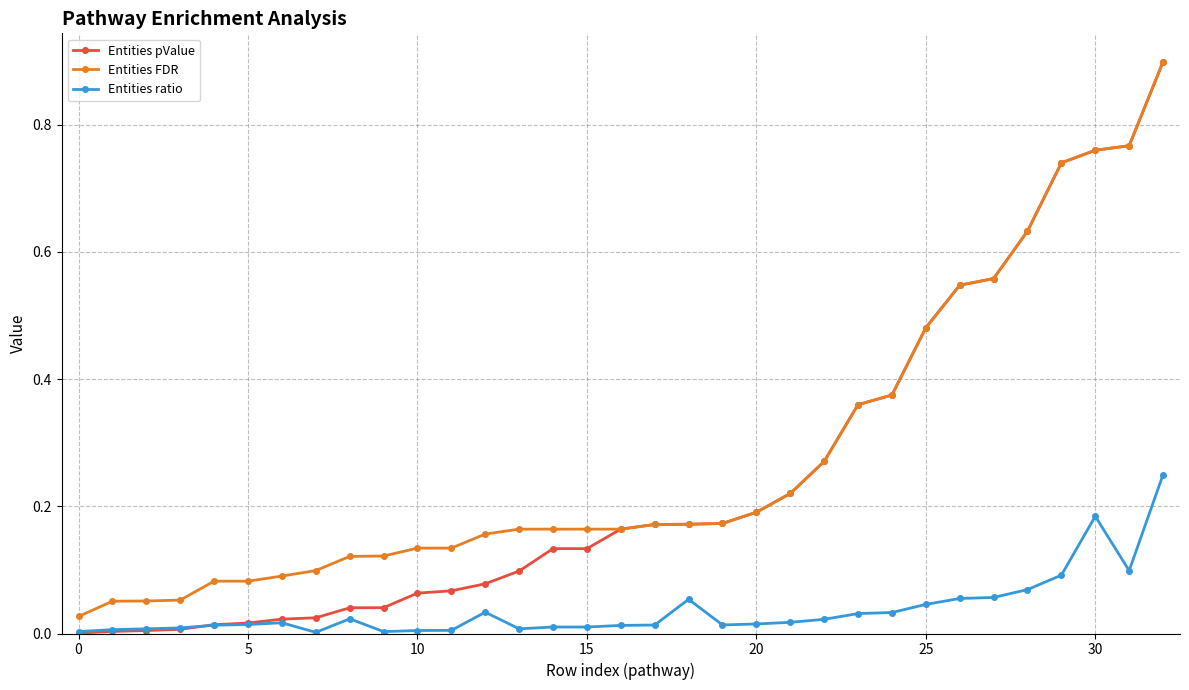

What are all the series names shown in the legend?

Entities pValue, Entities FDR, Entities ratio